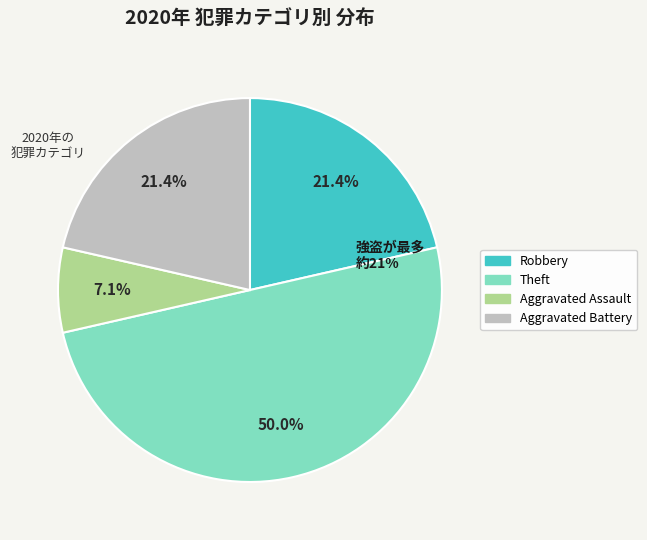

Rank the categories by value from lowest to highest.

Aggravated Assault, Robbery, Aggravated Battery, Theft